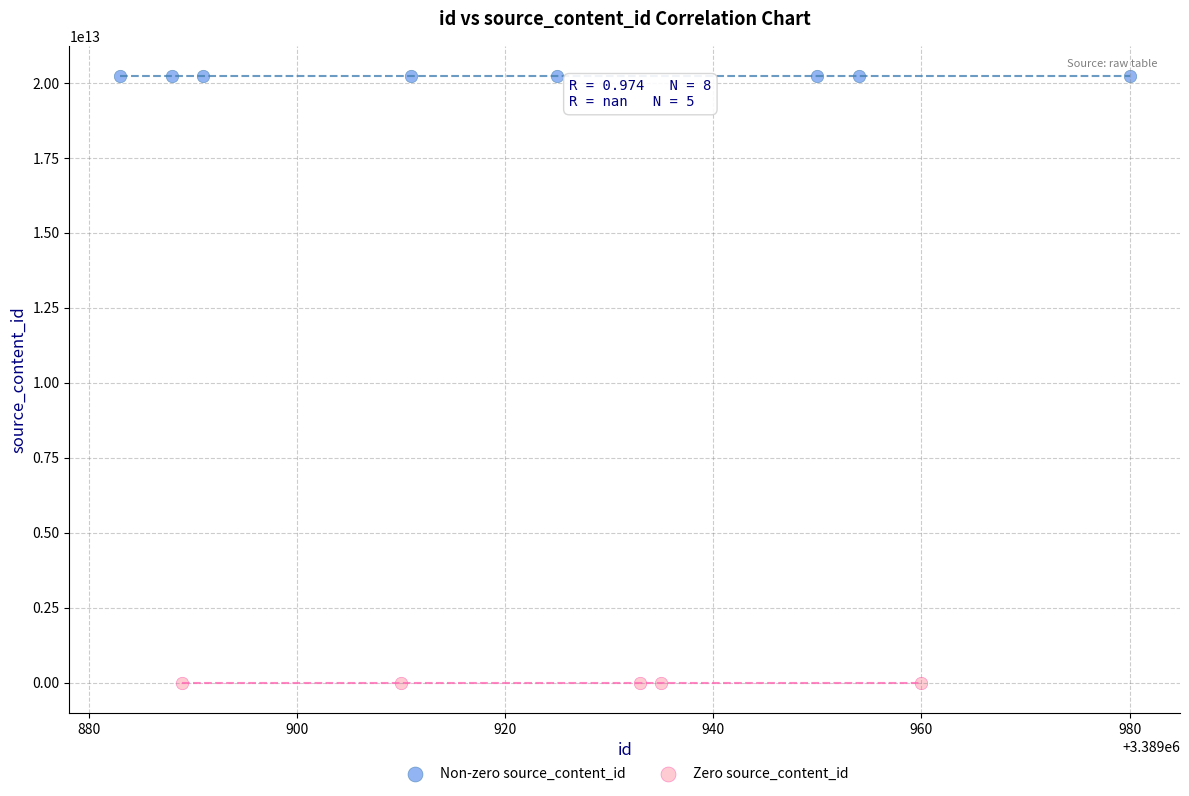

Which series reaches the minimum Y coordinate?

Zero source_content_id